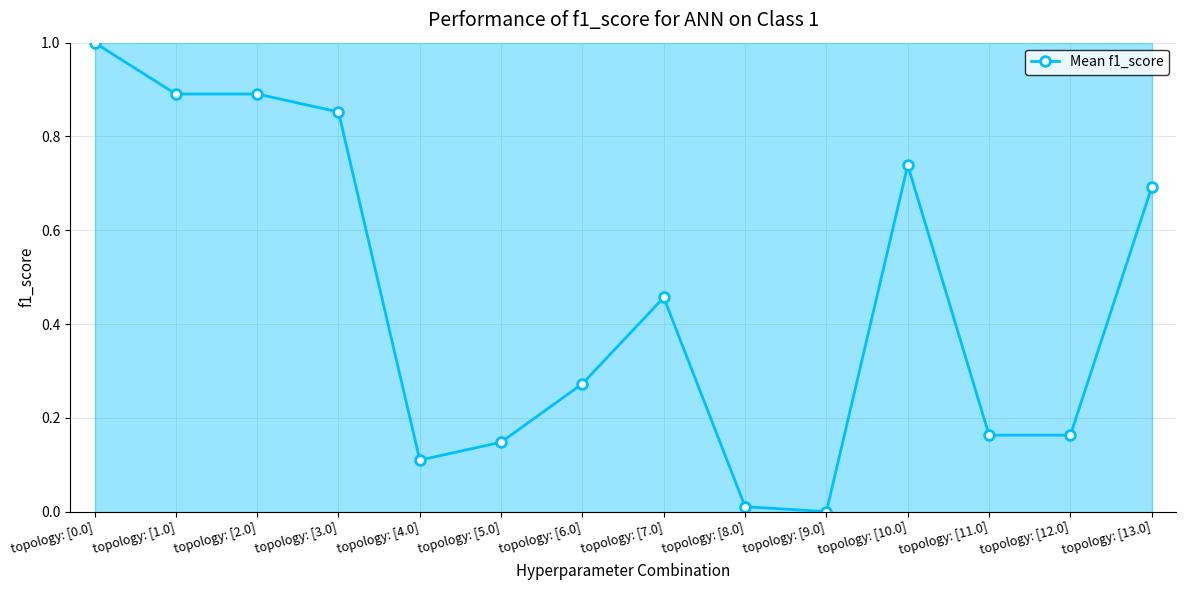

What is the greatest value displayed?

1.0